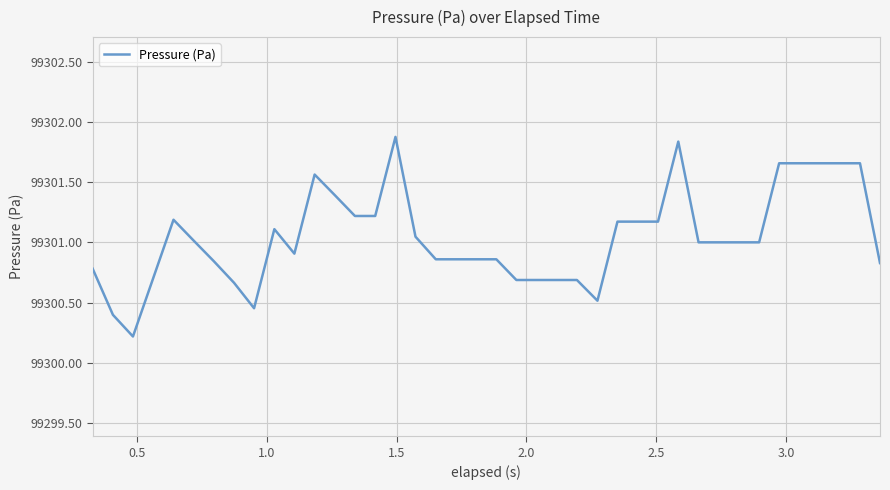

What is the minimum value shown in the chart?

99300.2